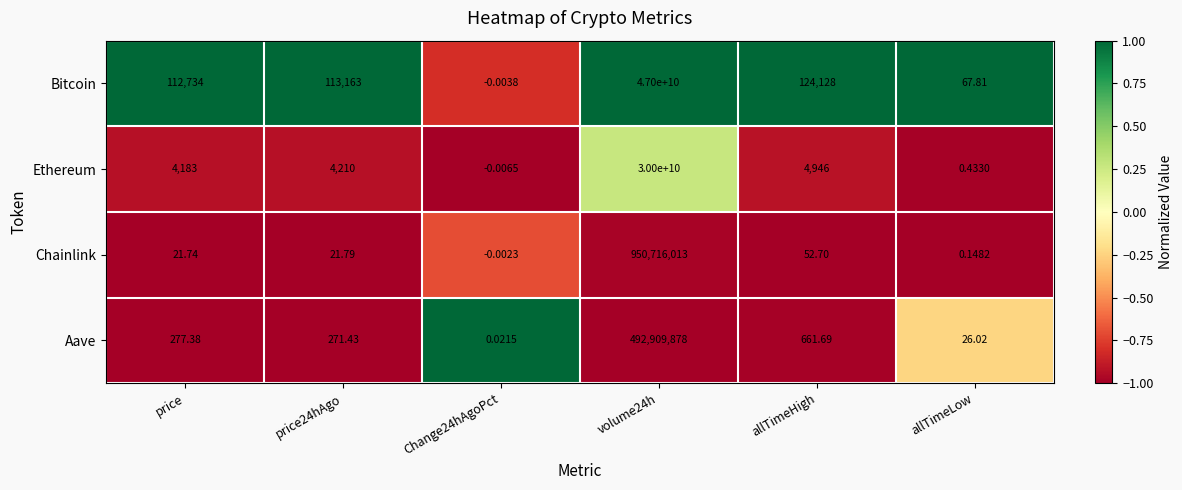

Which series changed the most between price and volume24h?

Bitcoin